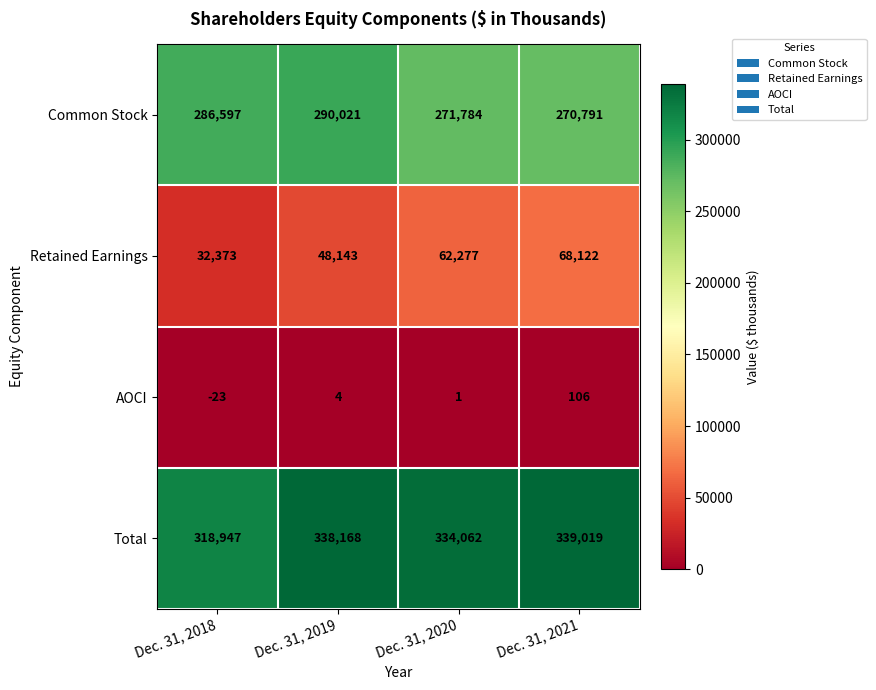

How many distinct data groups are displayed?

4